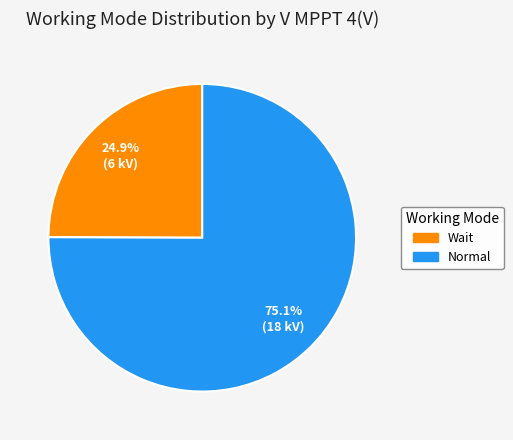

What is the ratio of the value at Wait to the value at Normal?

0.3